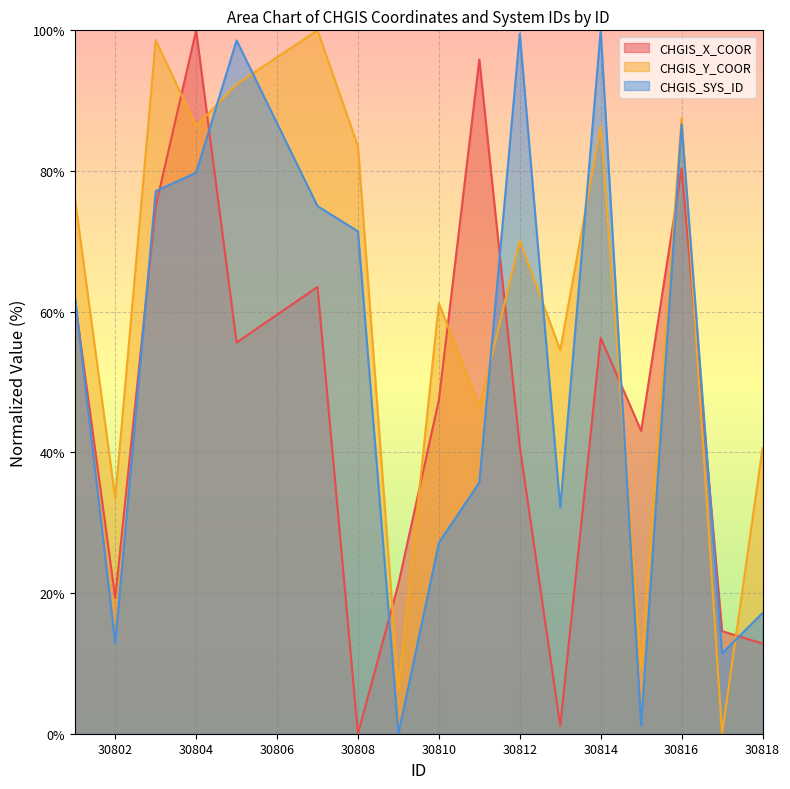

How many positive values does the CHGIS_SYS_ID series have?

16